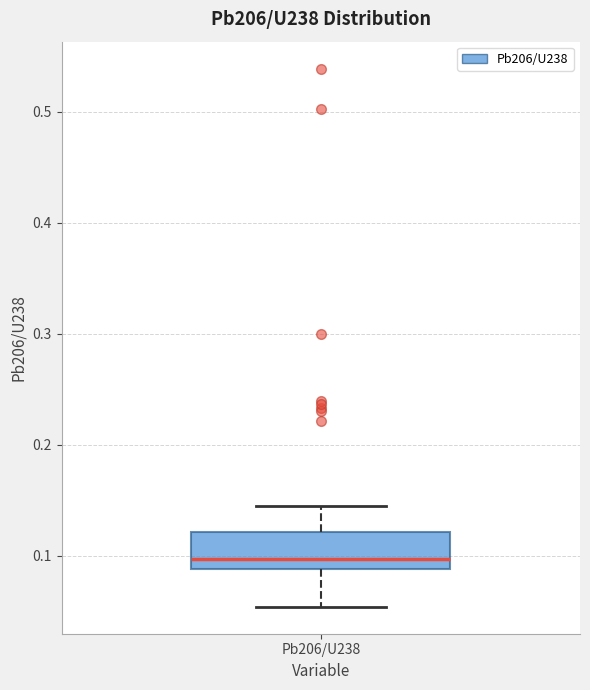

Transcribe this box plot: give where the median line is, the range the box spans, and where the two whiskers end, as read against the y-axis. The values are not printed on the chart, so give them approximately, as read against the axis.

median 0.10, box 0.09 to 0.12, whiskers 0.05 to 0.14